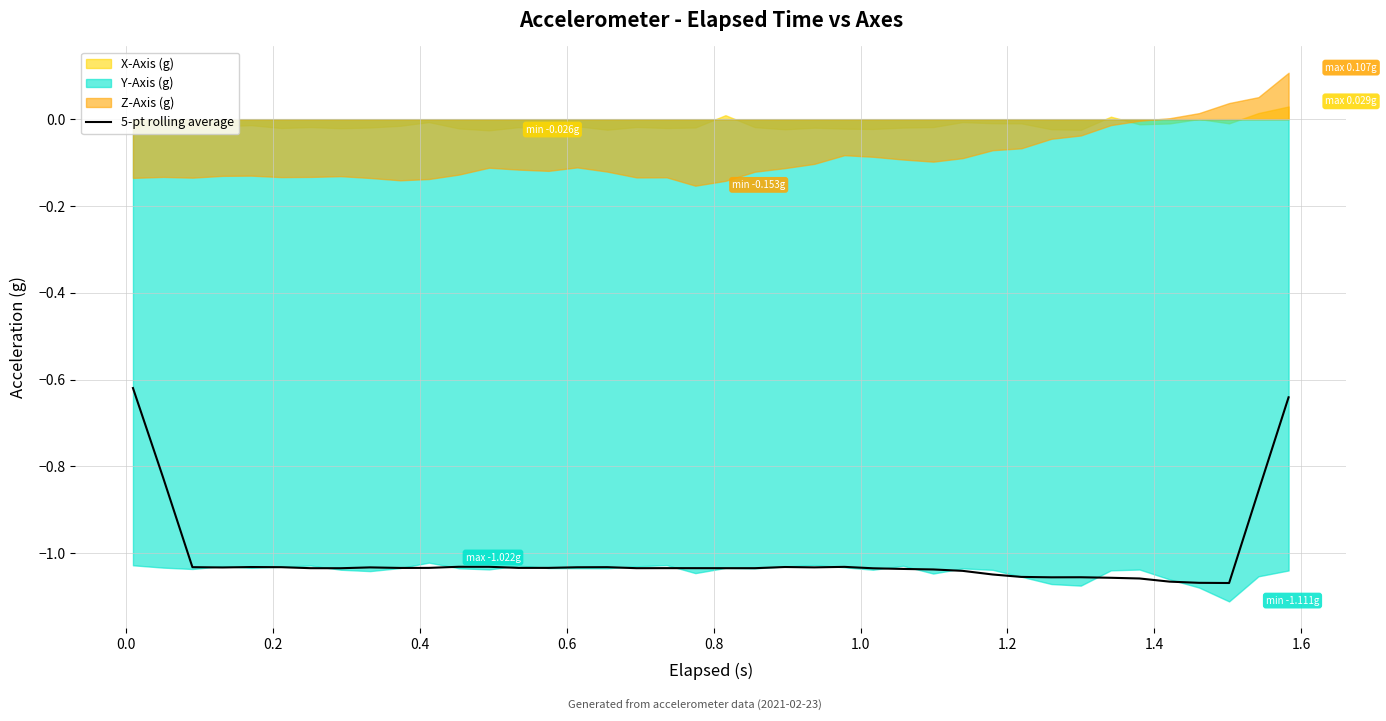

How many interior local peaks (higher than both neighbors) does the data have?

8